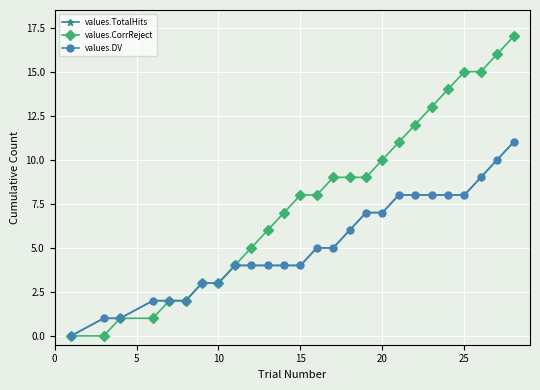

Is this an area chart (filled region under the line)?

No